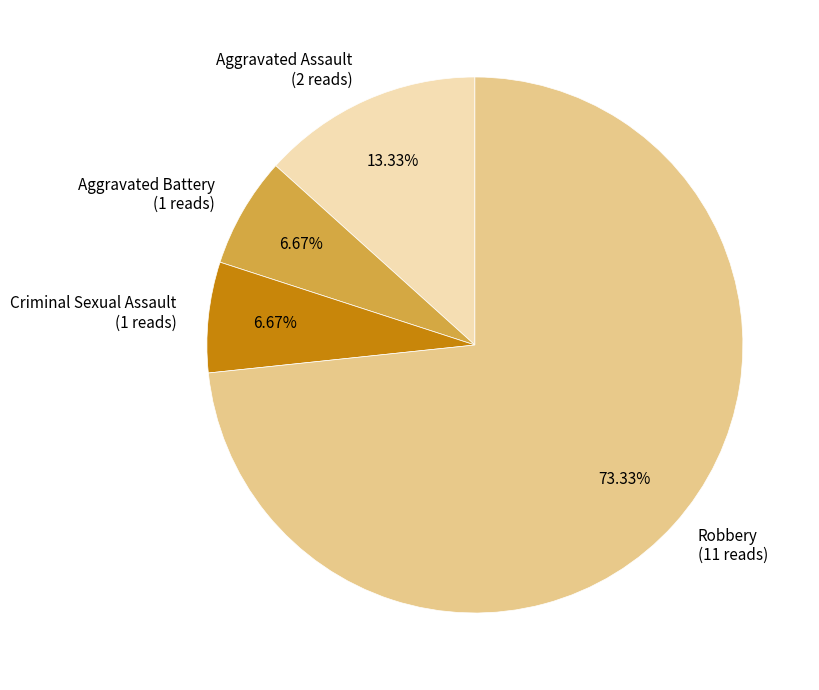

Is Robbery (11 reads) the majority of the pie?

Yes